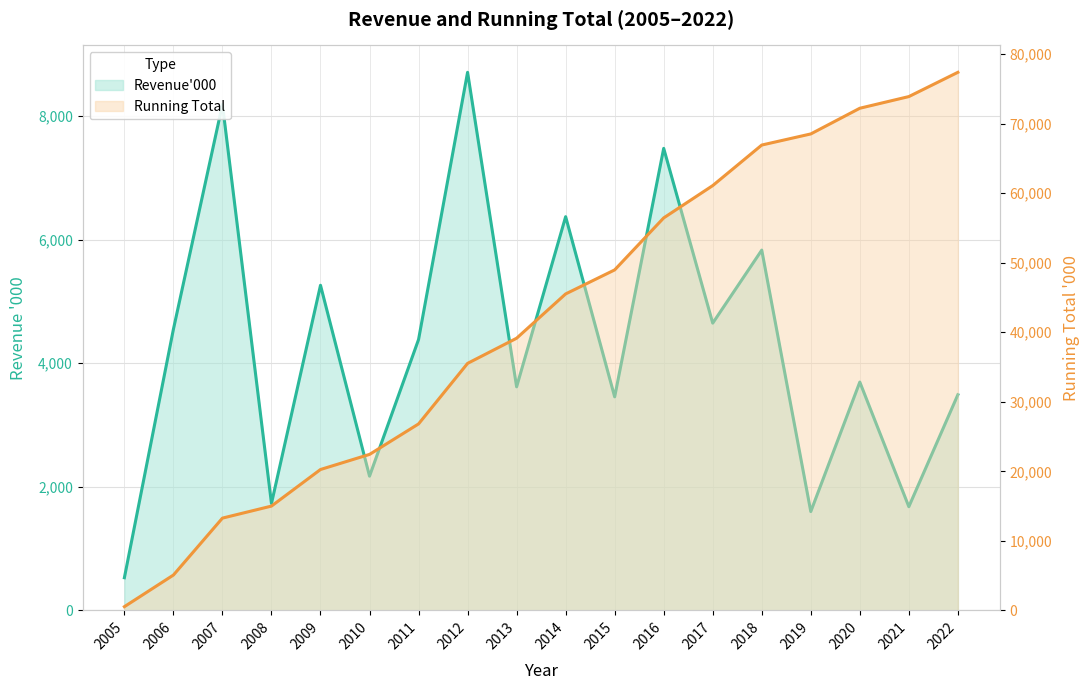

Which has a higher value, 2011 or 2014?

2014